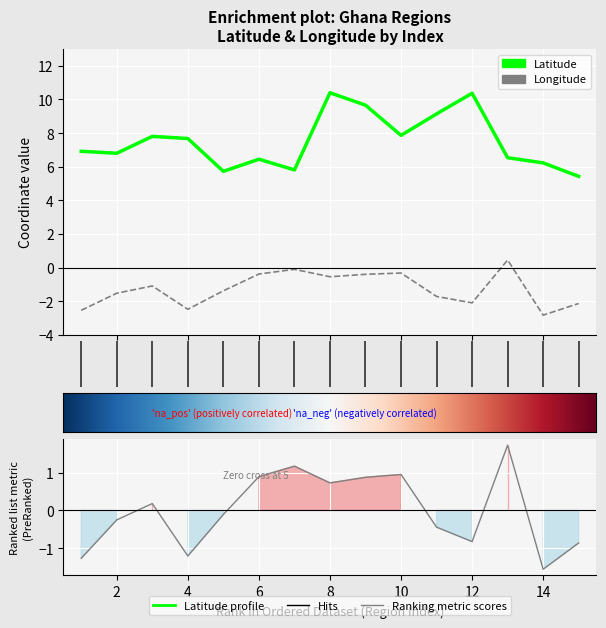

Which series has the largest range (max minus min)?

Latitude